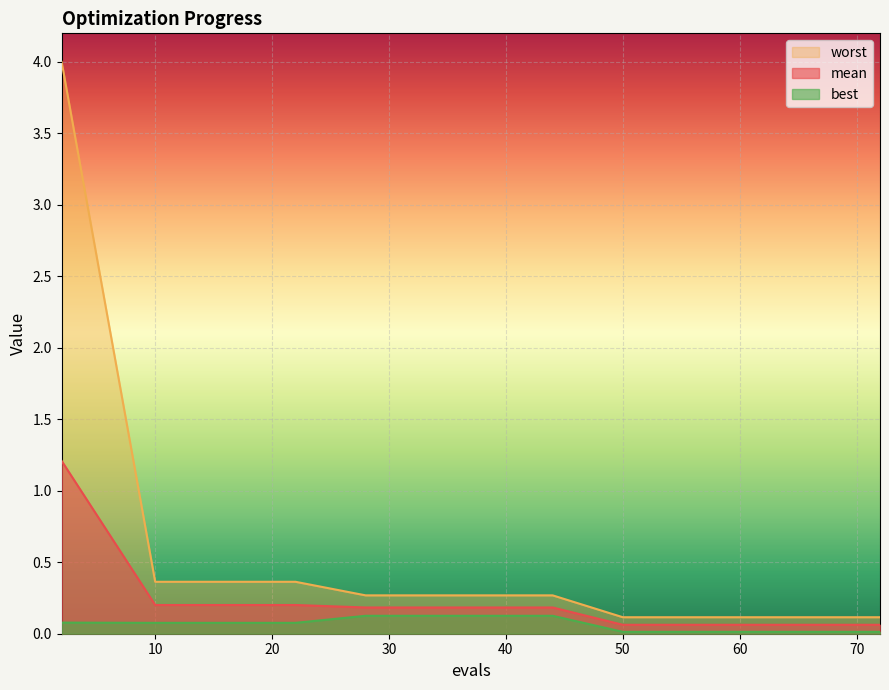

What are all the series names shown in the legend?

worst, mean, best